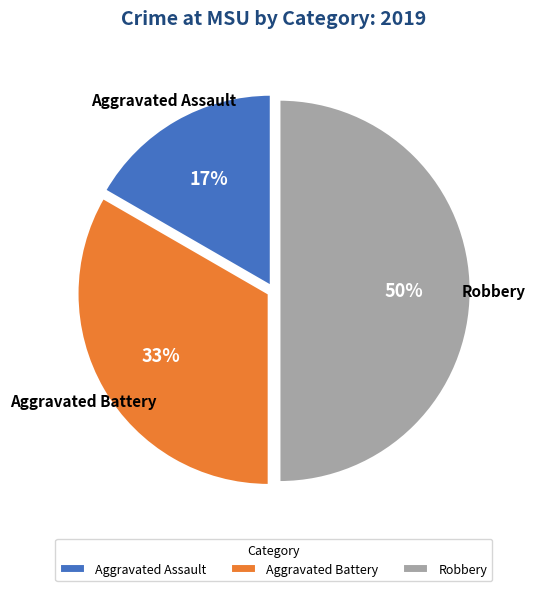

Which category has the biggest portion of the pie?

Robbery